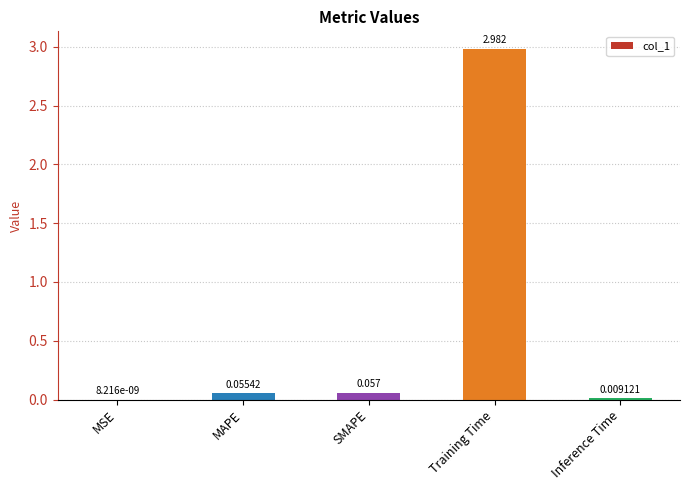

Between SMAPE and MSE, which is larger?

SMAPE